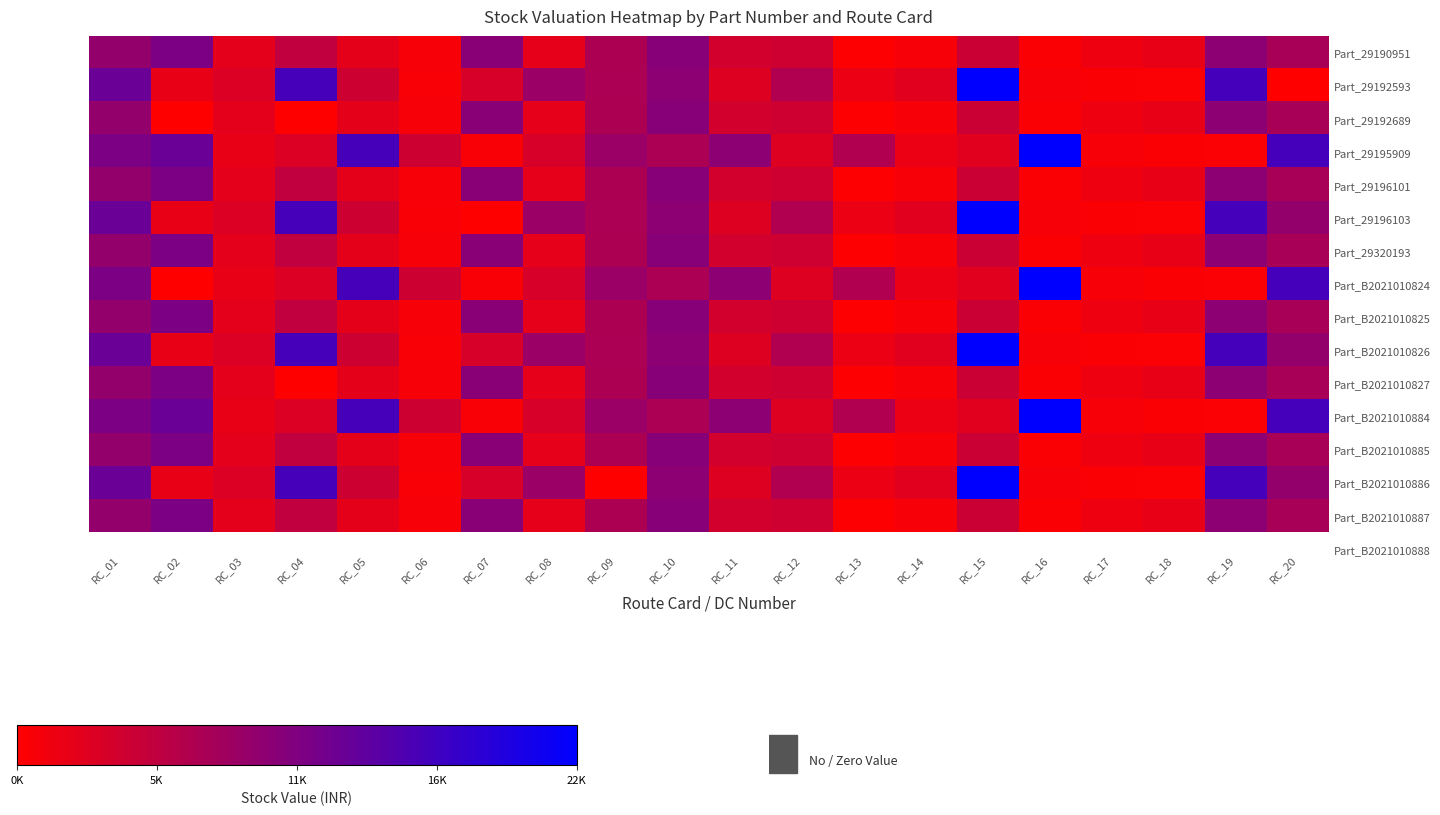

Reading left to right, extract all data points from this chart.

Part_29190951: RC_01=9285.6	RC_02=11356.8	RC_03=2336.0	RC_04=5459.1	RC_05=2305.9	RC_06=645.2	RC_07=10169.2	RC_08=2194.0	RC_09=7192.6	RC_10=10363.1	RC_11=3897.5	RC_12=4301.6	RC_13=243.8	RC_14=678.5	RC_15=4583.7	RC_16=437.3	RC_17=1514.4	RC_18=2020.6	RC_19=9929.1	RC_20=7547.9
Part_29192593: RC_01=12888.6	RC_02=2020.6	RC_03=3158.9	RC_04=15958.4	RC_05=4341.0	RC_06=598.1	RC_07=3502.9	RC_08=8710.0	RC_09=7292.1	RC_10=9923.3	RC_11=2853.8	RC_12=6813.2	RC_13=1729.0	RC_14=2618.0	RC_15=22038.2	RC_16=712.9	RC_17=456.6	RC_18=399.2	RC_19=16111.9	RC_20=0.0
Part_29192689: RC_01=9285.6	RC_02=0.0	RC_03=2336.0	RC_04=0.0	RC_05=2305.9	RC_06=645.2	RC_07=10169.2	RC_08=2194.0	RC_09=7192.6	RC_10=10363.1	RC_11=3897.5	RC_12=4301.6	RC_13=243.8	RC_14=678.5	RC_15=4583.7	RC_16=437.3	RC_17=1514.4	RC_18=2020.6	RC_19=9929.1	RC_20=7547.9
Part_29195909: RC_01=11356.8	RC_02=12888.6	RC_03=2020.6	RC_04=3158.9	RC_05=15958.4	RC_06=4341.0	RC_07=598.1	RC_08=3502.9	RC_09=8710.0	RC_10=7292.1	RC_11=9923.3	RC_12=2853.8	RC_13=6813.2	RC_14=1729.0	RC_15=2618.0	RC_16=22038.2	RC_17=712.9	RC_18=456.6	RC_19=399.2	RC_20=16111.9
Part_29196101: RC_01=9285.6	RC_02=11356.8	RC_03=2336.0	RC_04=5459.1	RC_05=2305.9	RC_06=645.2	RC_07=10169.2	RC_08=2194.0	RC_09=7192.6	RC_10=10363.1	RC_11=3897.5	RC_12=4301.6	RC_13=243.8	RC_14=678.5	RC_15=4583.7	RC_16=437.3	RC_17=1514.4	RC_18=2020.6	RC_19=9929.1	RC_20=7547.9
Part_29196103: RC_01=12888.6	RC_02=2020.6	RC_03=3158.9	RC_04=15958.4	RC_05=4341.0	RC_06=598.1	RC_07=0.0	RC_08=8710.0	RC_09=7292.1	RC_10=9923.3	RC_11=2853.8	RC_12=6813.2	RC_13=1729.0	RC_14=2618.0	RC_15=22038.2	RC_16=712.9	RC_17=456.6	RC_18=399.2	RC_19=16111.9	RC_20=9285.6
Part_29320193: RC_01=9285.6	RC_02=11356.8	RC_03=2336.0	RC_04=5459.1	RC_05=2305.9	RC_06=645.2	RC_07=10169.2	RC_08=2194.0	RC_09=7192.6	RC_10=10363.1	RC_11=3897.5	RC_12=4301.6	RC_13=243.8	RC_14=678.5	RC_15=4583.7	RC_16=437.3	RC_17=1514.4	RC_18=2020.6	RC_19=9929.1	RC_20=7547.9
Part_B2021010824: RC_01=11356.8	RC_02=0.0	RC_03=2020.6	RC_04=3158.9	RC_05=15958.4	RC_06=4341.0	RC_07=598.1	RC_08=3502.9	RC_09=8710.0	RC_10=7292.1	RC_11=9923.3	RC_12=2853.8	RC_13=6813.2	RC_14=1729.0	RC_15=2618.0	RC_16=22038.2	RC_17=712.9	RC_18=456.6	RC_19=399.2	RC_20=16111.9
Part_B2021010825: RC_01=9285.6	RC_02=11356.8	RC_03=2336.0	RC_04=5459.1	RC_05=2305.9	RC_06=645.2	RC_07=10169.2	RC_08=2194.0	RC_09=7192.6	RC_10=10363.1	RC_11=3897.5	RC_12=4301.6	RC_13=243.8	RC_14=678.5	RC_15=4583.7	RC_16=437.3	RC_17=1514.4	RC_18=2020.6	RC_19=9929.1	RC_20=7547.9
Part_B2021010826: RC_01=12888.6	RC_02=2020.6	RC_03=3158.9	RC_04=15958.4	RC_05=4341.0	RC_06=598.1	RC_07=3502.9	RC_08=8710.0	RC_09=7292.1	RC_10=9923.3	RC_11=2853.8	RC_12=6813.2	RC_13=1729.0	RC_14=2618.0	RC_15=22038.2	RC_16=712.9	RC_17=456.6	RC_18=399.2	RC_19=16111.9	RC_20=9285.6
Part_B2021010827: RC_01=9285.6	RC_02=11356.8	RC_03=2336.0	RC_04=0.0	RC_05=2305.9	RC_06=645.2	RC_07=10169.2	RC_08=2194.0	RC_09=7192.6	RC_10=10363.1	RC_11=3897.5	RC_12=4301.6	RC_13=243.8	RC_14=678.5	RC_15=4583.7	RC_16=437.3	RC_17=1514.4	RC_18=2020.6	RC_19=9929.1	RC_20=7547.9
Part_B2021010884: RC_01=11356.8	RC_02=12888.6	RC_03=2020.6	RC_04=3158.9	RC_05=15958.4	RC_06=4341.0	RC_07=598.1	RC_08=3502.9	RC_09=8710.0	RC_10=7292.1	RC_11=9923.3	RC_12=2853.8	RC_13=6813.2	RC_14=1729.0	RC_15=2618.0	RC_16=22038.2	RC_17=712.9	RC_18=456.6	RC_19=399.2	RC_20=16111.9
Part_B2021010885: RC_01=9285.6	RC_02=11356.8	RC_03=2336.0	RC_04=5459.1	RC_05=2305.9	RC_06=645.2	RC_07=10169.2	RC_08=2194.0	RC_09=7192.6	RC_10=10363.1	RC_11=3897.5	RC_12=4301.6	RC_13=243.8	RC_14=678.5	RC_15=4583.7	RC_16=437.3	RC_17=1514.4	RC_18=2020.6	RC_19=9929.1	RC_20=7547.9
Part_B2021010886: RC_01=12888.6	RC_02=2020.6	RC_03=3158.9	RC_04=15958.4	RC_05=4341.0	RC_06=598.1	RC_07=3502.9	RC_08=8710.0	RC_09=0.0	RC_10=9923.3	RC_11=2853.8	RC_12=6813.2	RC_13=1729.0	RC_14=2618.0	RC_15=22038.2	RC_16=712.9	RC_17=456.6	RC_18=399.2	RC_19=16111.9	RC_20=9285.6
Part_B2021010887: RC_01=9285.6	RC_02=11356.8	RC_03=2336.0	RC_04=5459.1	RC_05=2305.9	RC_06=645.2	RC_07=10169.2	RC_08=2194.0	RC_09=7192.6	RC_10=10363.1	RC_11=3897.5	RC_12=4301.6	RC_13=243.8	RC_14=678.5	RC_15=4583.7	RC_16=437.3	RC_17=1514.4	RC_18=2020.6	RC_19=9929.1	RC_20=7547.9